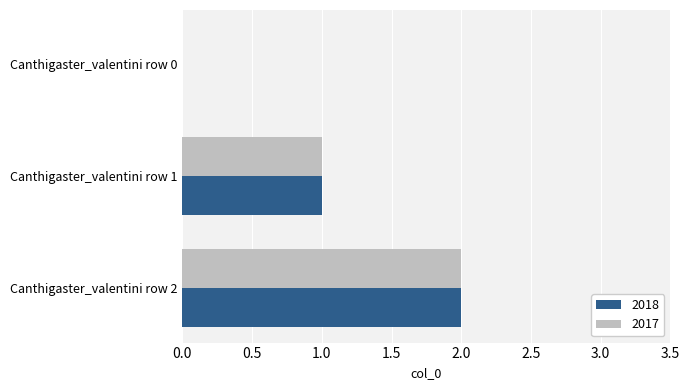

Is it true that 2017 equals 1 at Canthigaster_valentini row 1?

True